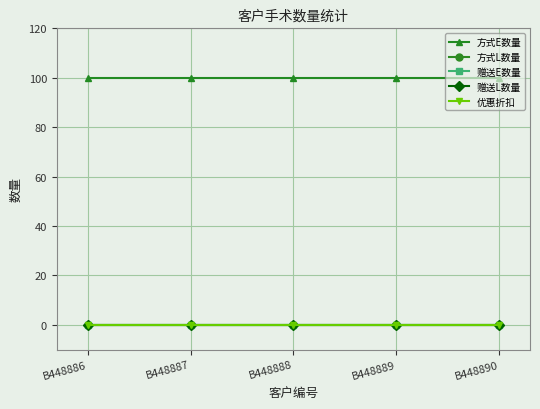

List the series in order of their peak value, highest first.

方式E数量, 方式L数量, 赠送E数量, 赠送L数量, 优惠折扣